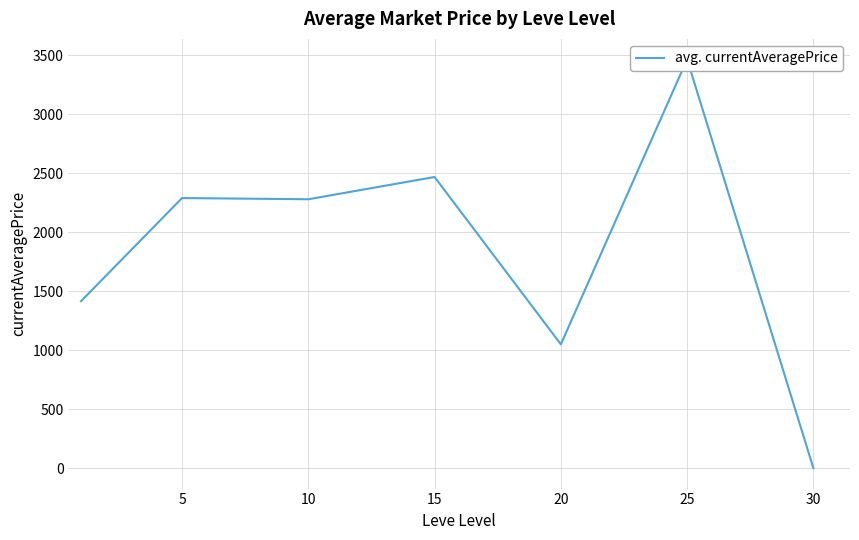

Is this an area chart (filled region under the line)?

No